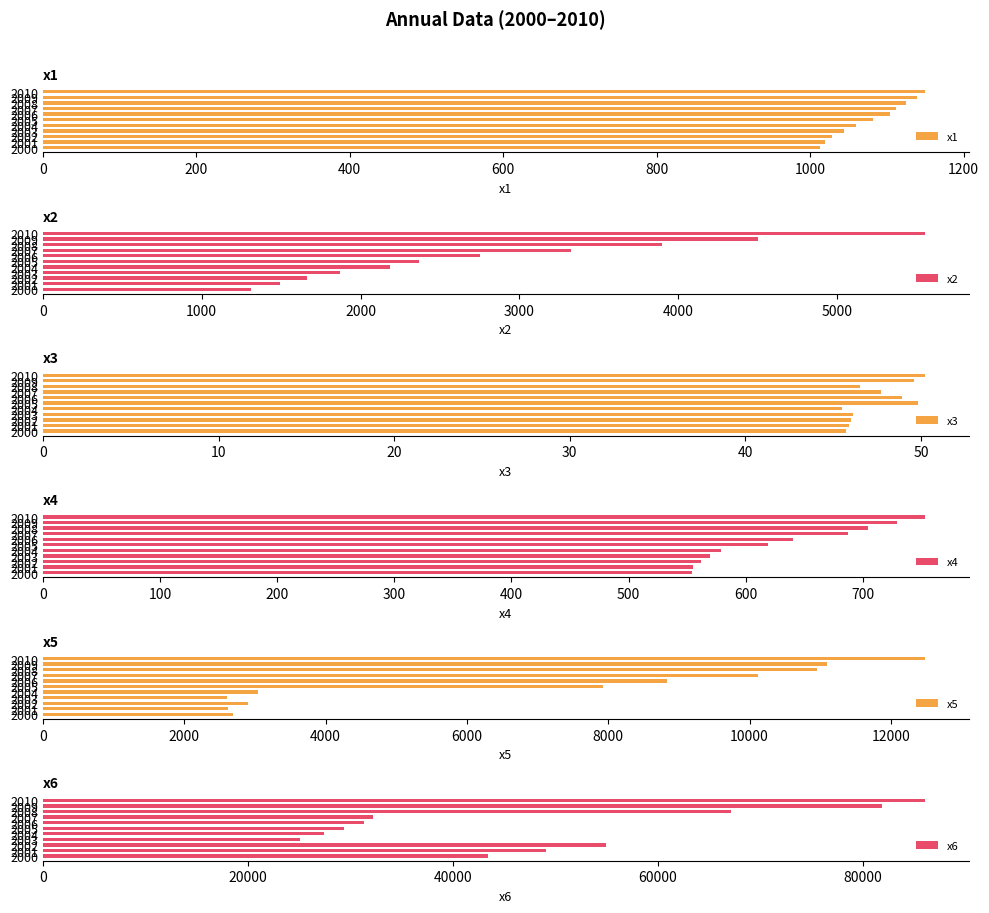

What is the average value of the x5 series?

6843.1